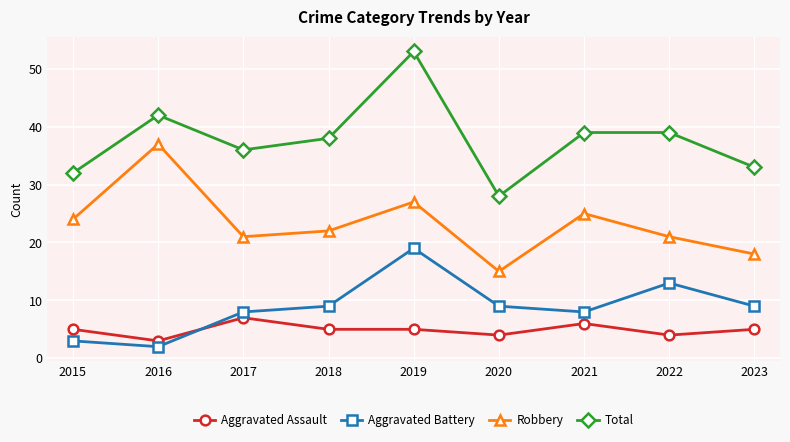

At which category does the chart reach its peak across all series?

2019